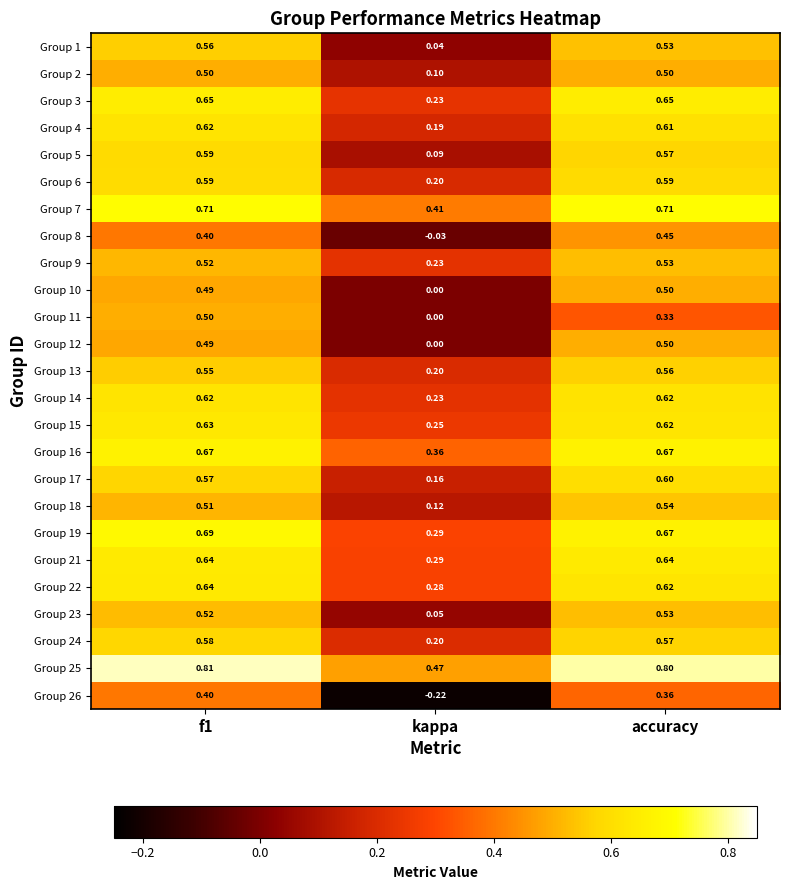

Which label corresponds to the smallest value in the chart?

kappa